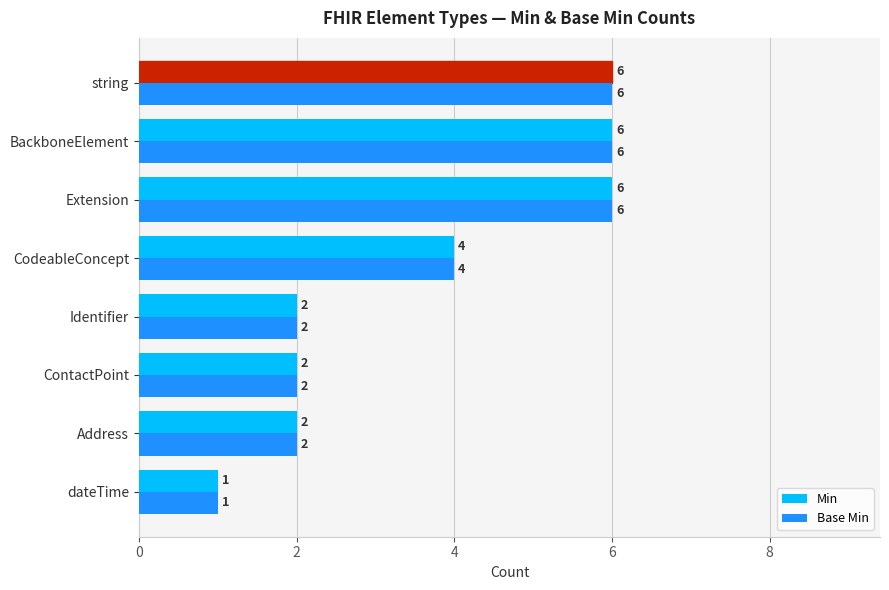

At how many categories does at least one series exceed 3?

4